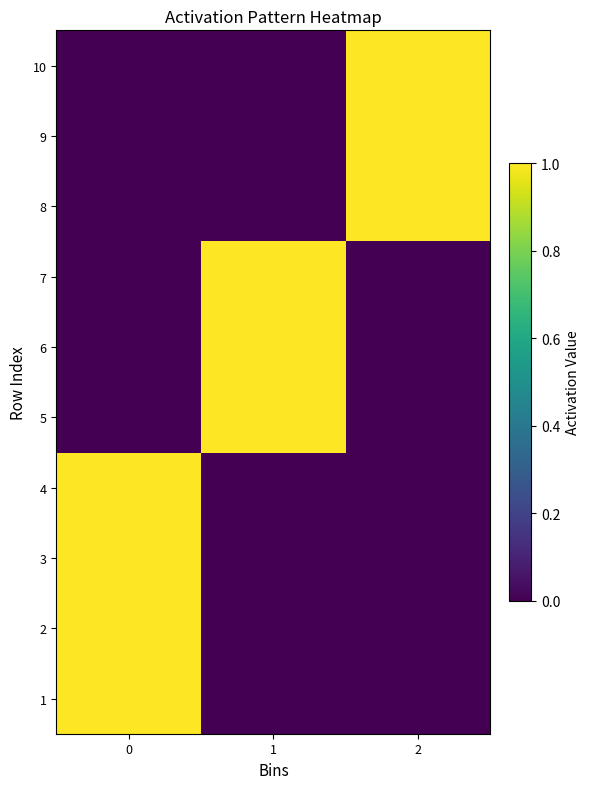

How many categories are shown in the chart?

3